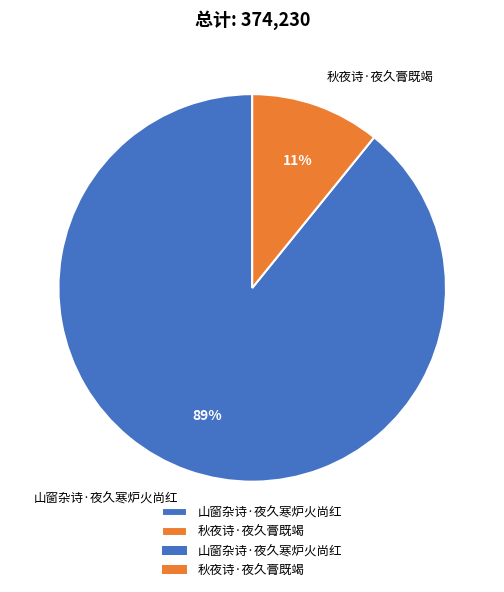

Does 山窗杂诗·夜久寒炉火尚红 account for over 50% of the chart?

Yes